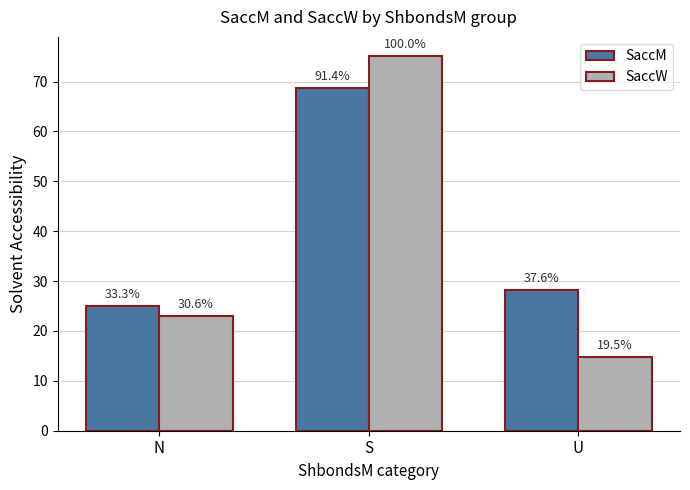

Rank the series at S from highest to lowest value.

SaccW, SaccM